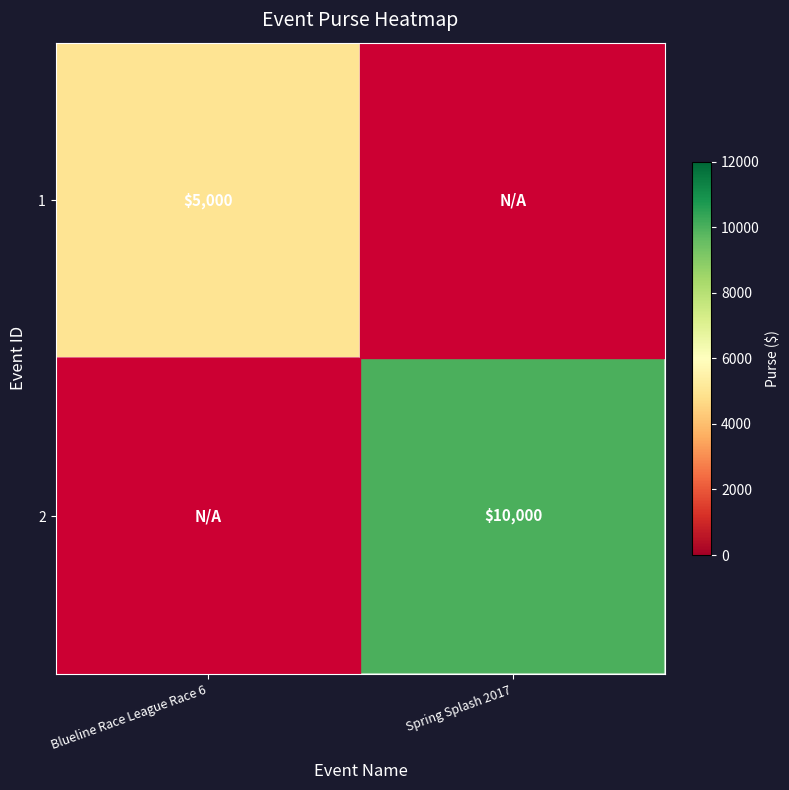

At which category does the chart reach its peak across all series?

Spring Splash 2017